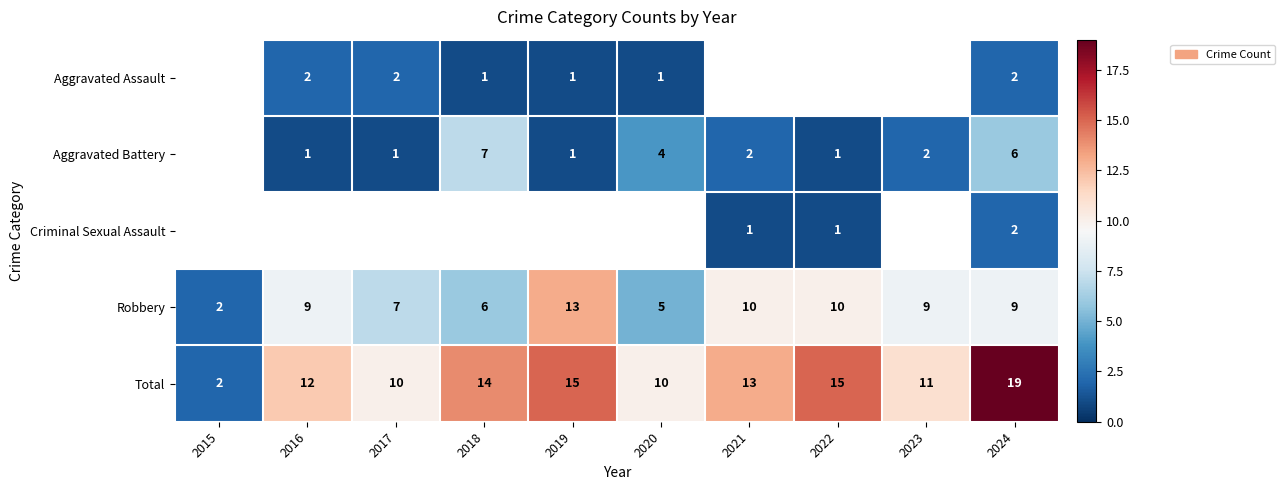

At which category is the sum across all series the highest?

2024